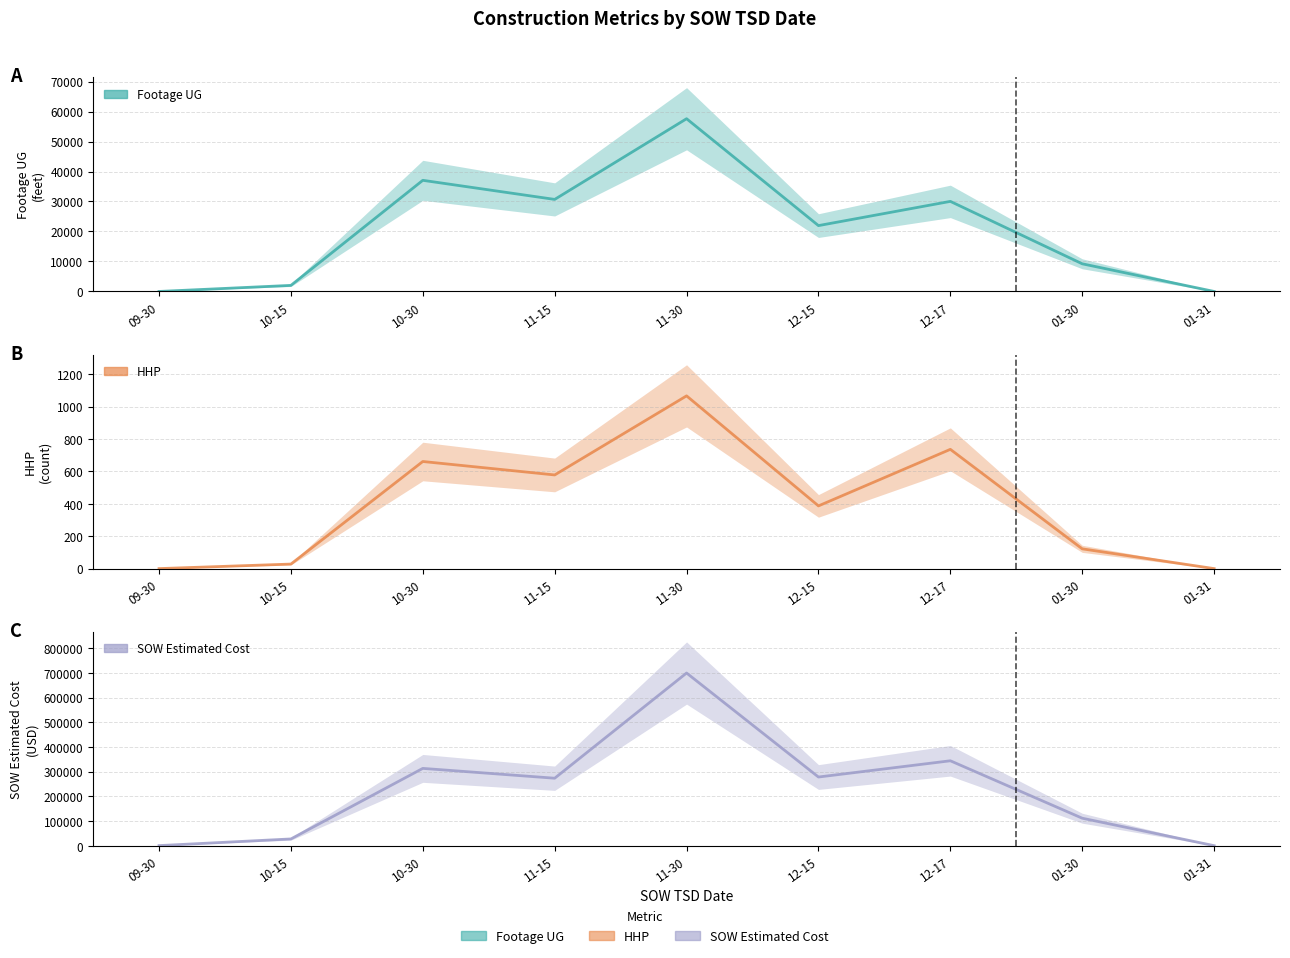

True or false: Footage UG has a value of 21960.0 at 12-15.

True